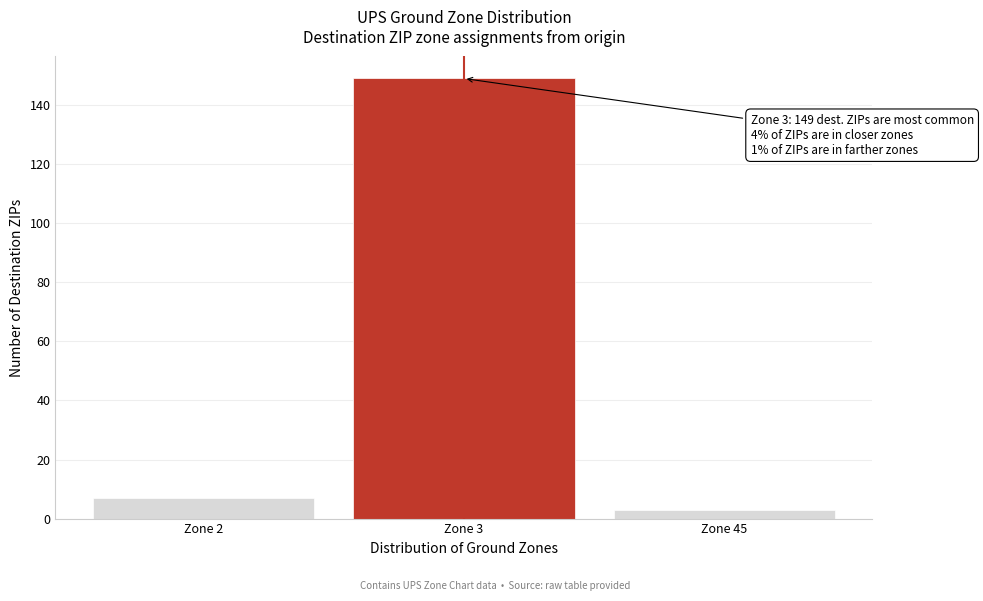

Reading left to right, extract all data points from this chart.

Zone 2=7	Zone 3=149	Zone 45=3